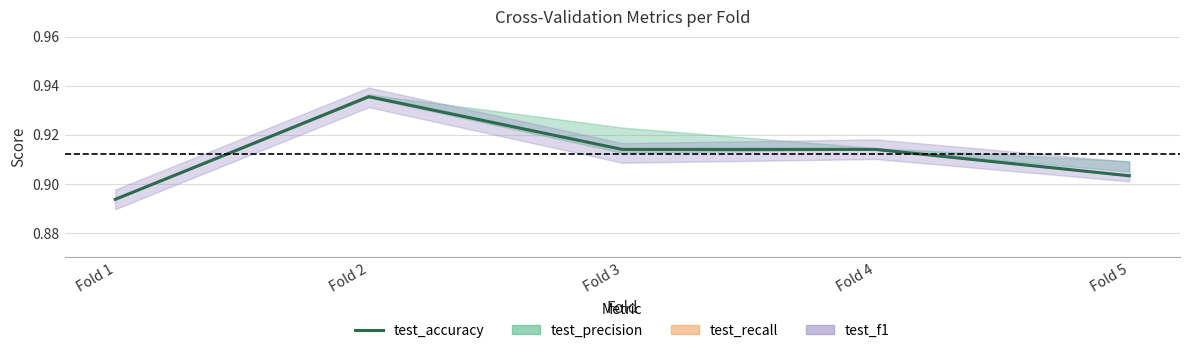

What is the smallest value displayed?

0.9